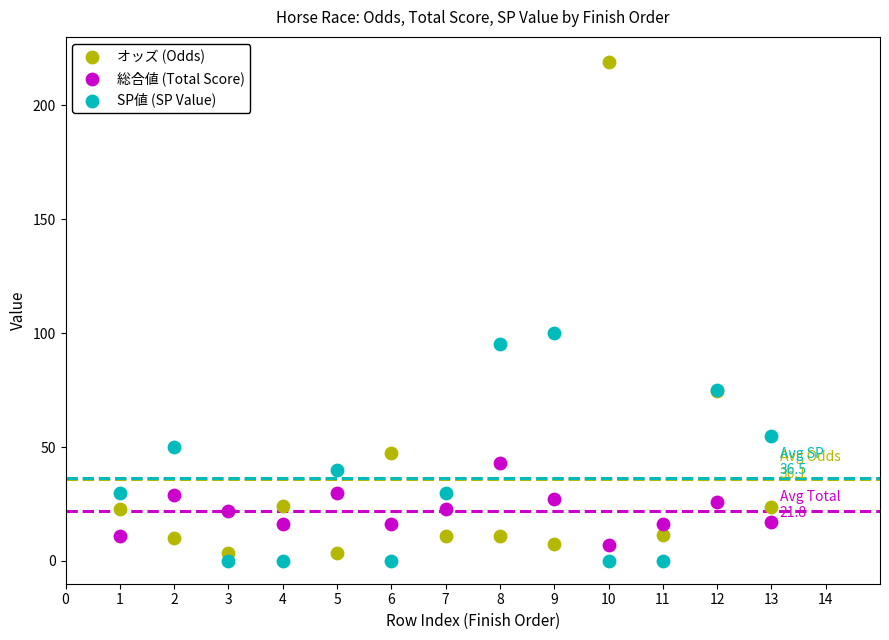

Which series reaches the minimum Y coordinate?

SP値 (SP Value)